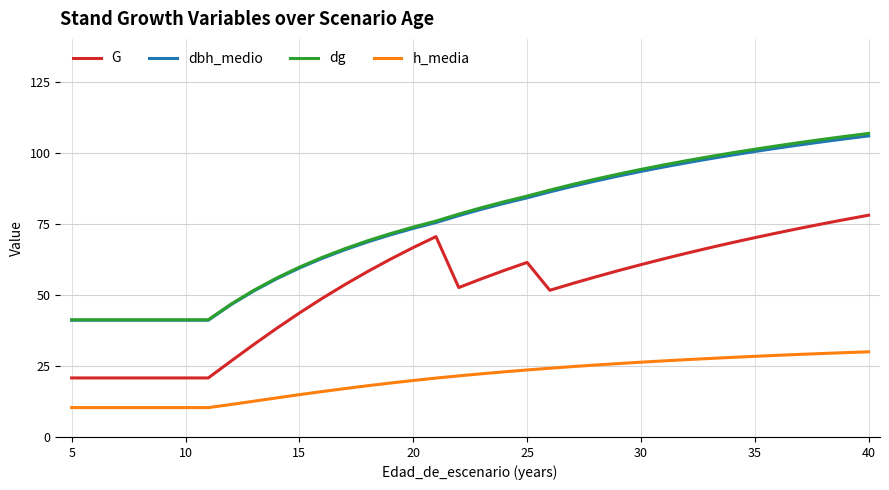

What is the greatest value displayed?

106.8